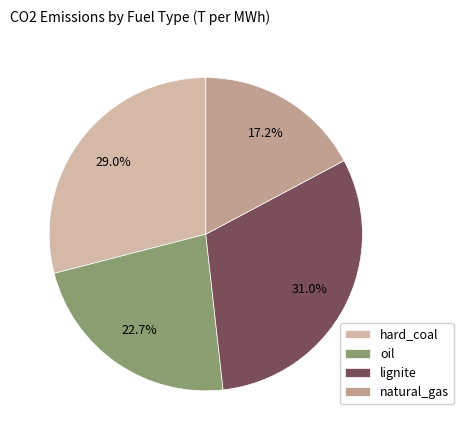

To the nearest percent, what percentage of the pie is lignite?

31%